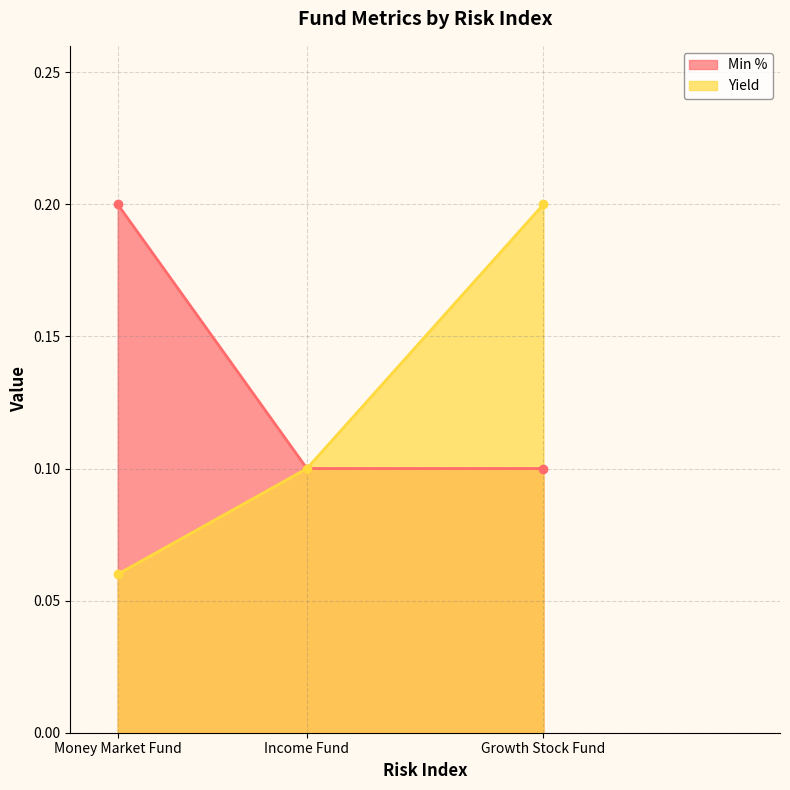

Is it true that Min % equals 0.3 at Money Market Fund?

False